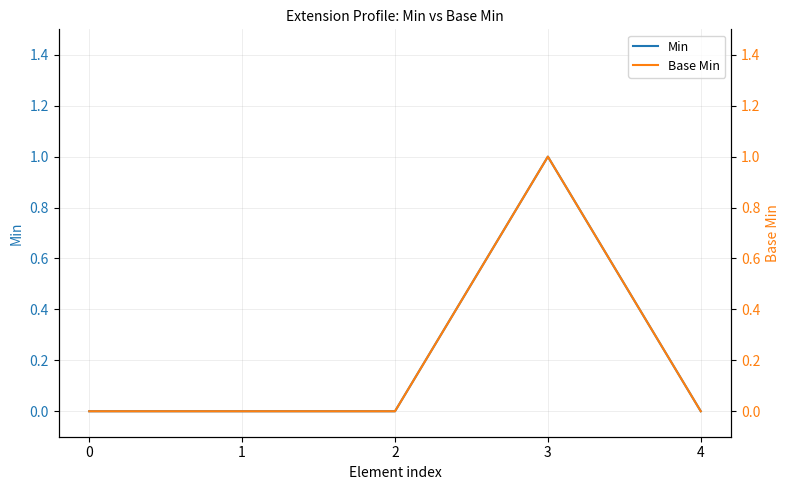

Reading left to right, transcribe all the data shown in this chart.

Min: 0	0	0	1	0
Base Min: 0	0	0	1	0